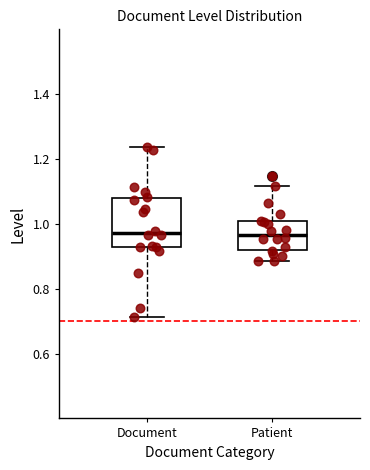

Where is the upper edge of the box for Patient on the y-axis? The values are not printed on the chart, so give them approximately, as read against the axis.

1.00